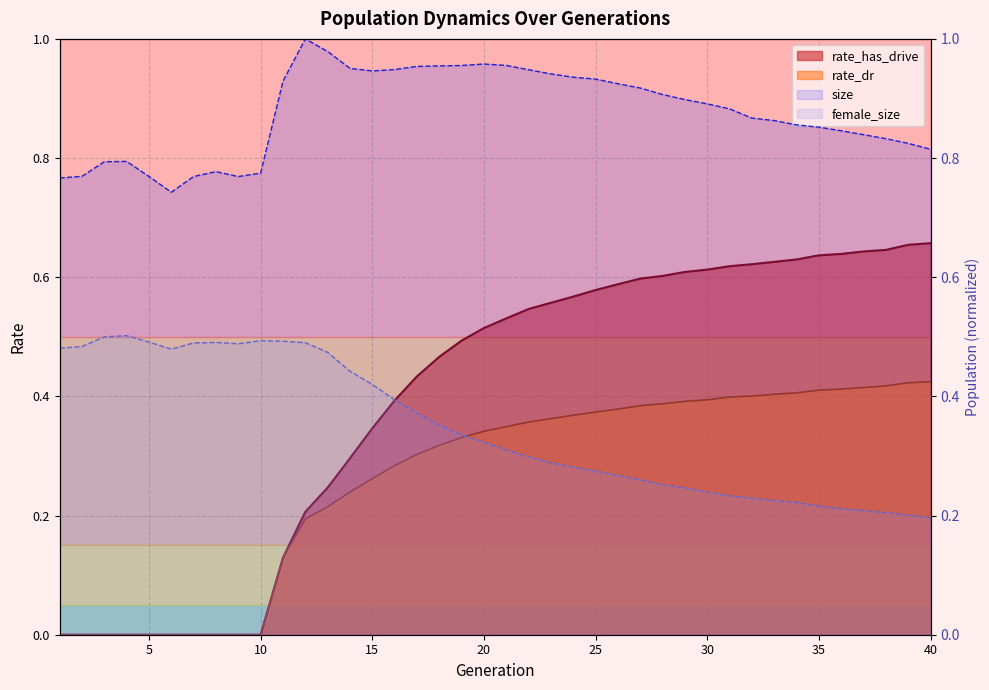

In female_size, how many points are higher than both neighbors (excluding endpoints)?

3